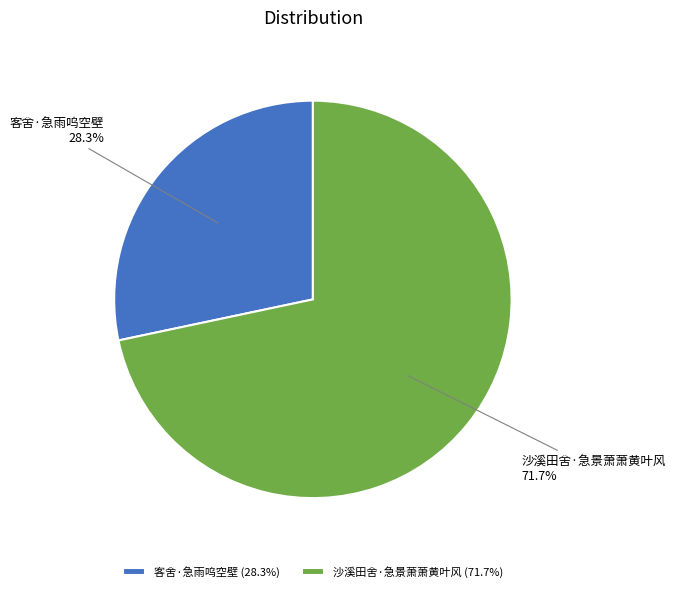

How much of the chart is everything except 沙溪田舍·急景萧萧黄叶风?

28.3%